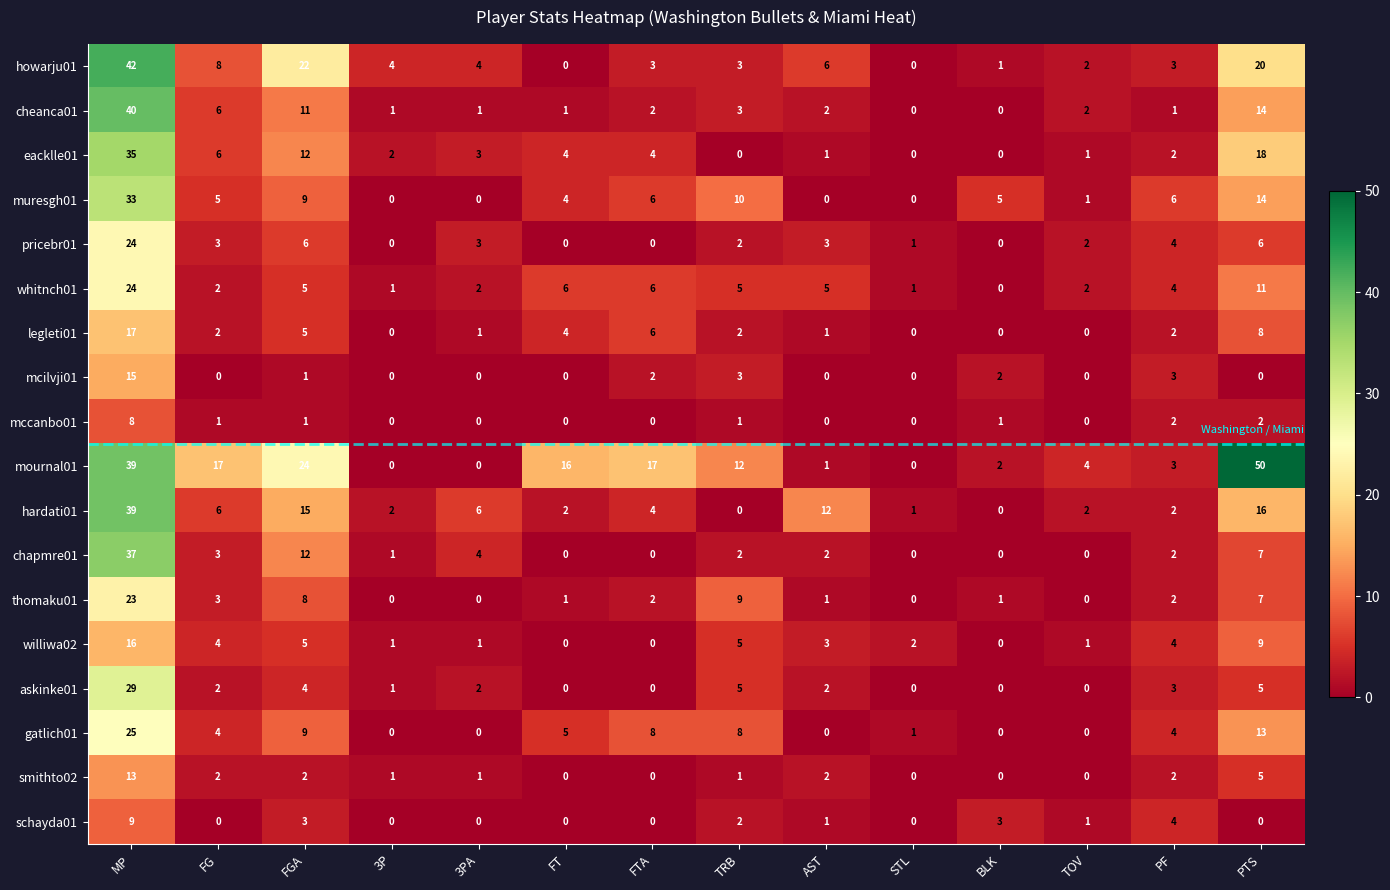

What is the total value across all series at MP?

468